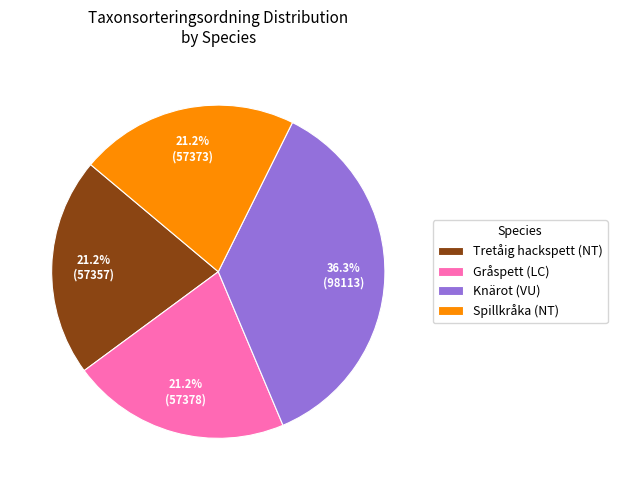

The Gråspett (LC) slice represents 21% of the pie. True or false?

True